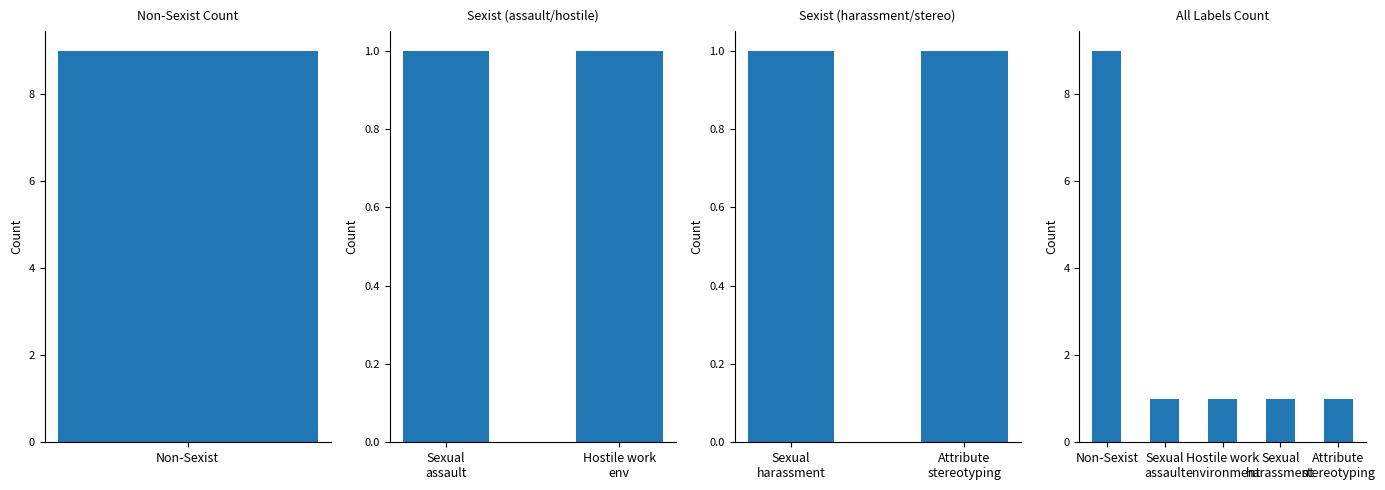

What is the difference between the maximum and minimum values?

8